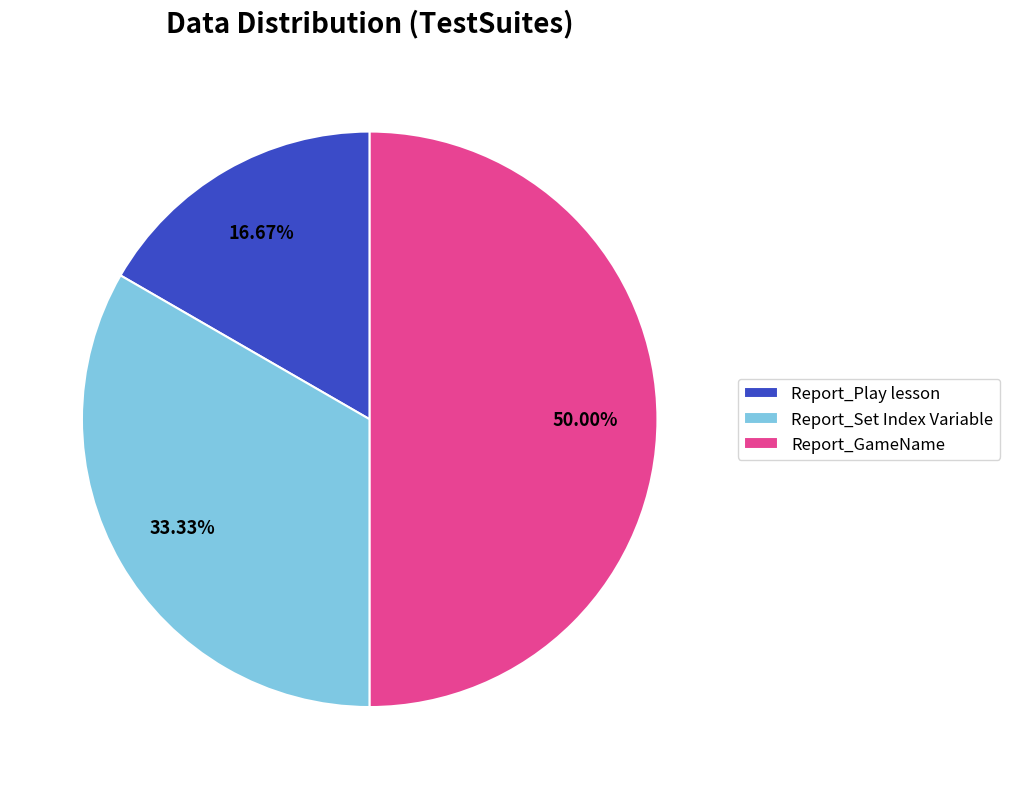

To the nearest percent, what percentage of the pie is Report_Set Index Variable?

33%